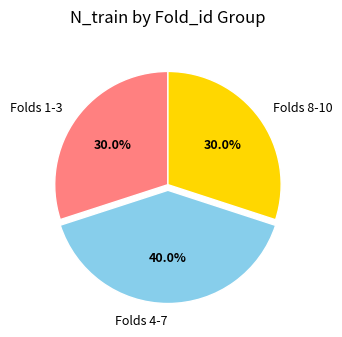

What is the largest slice in the pie chart?

Folds 4-7